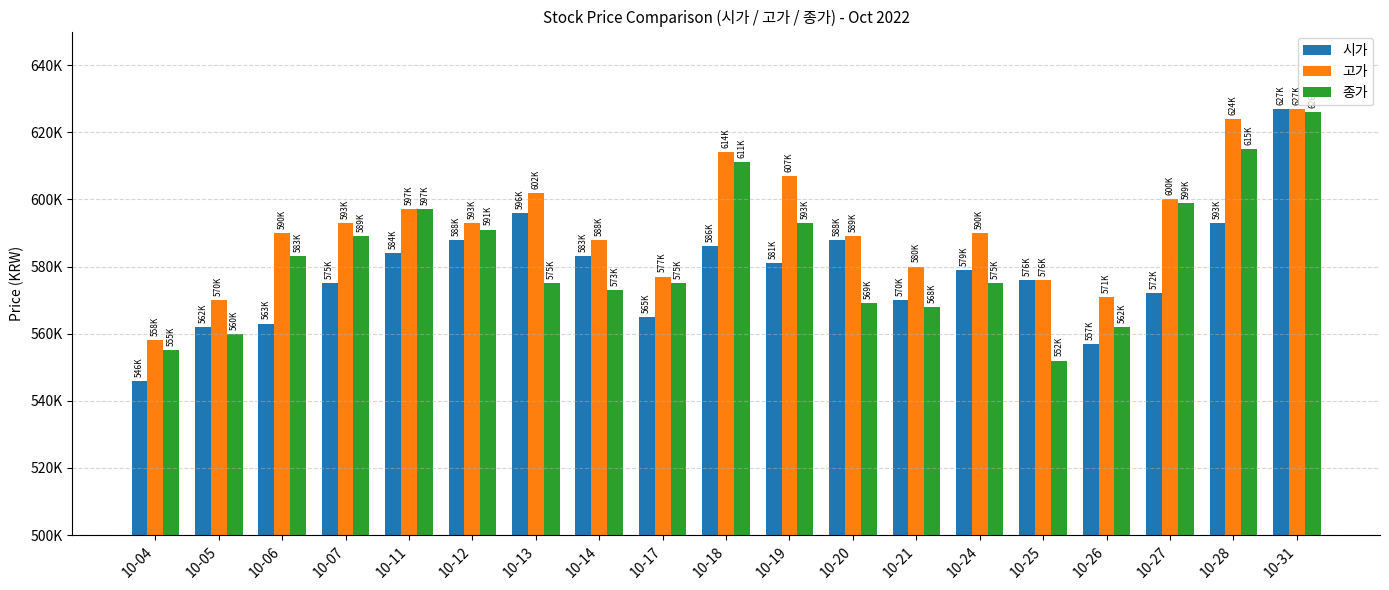

What is the approximate value of 고가 at 10-18, to the nearest 50?

614000